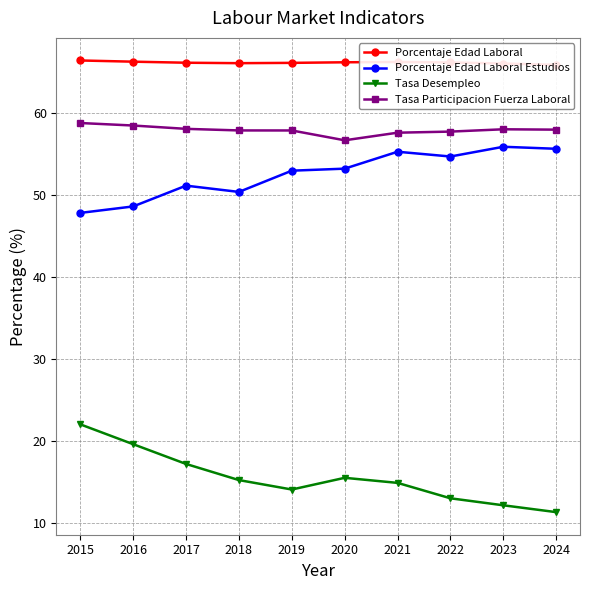

How many data points does each series have?

10